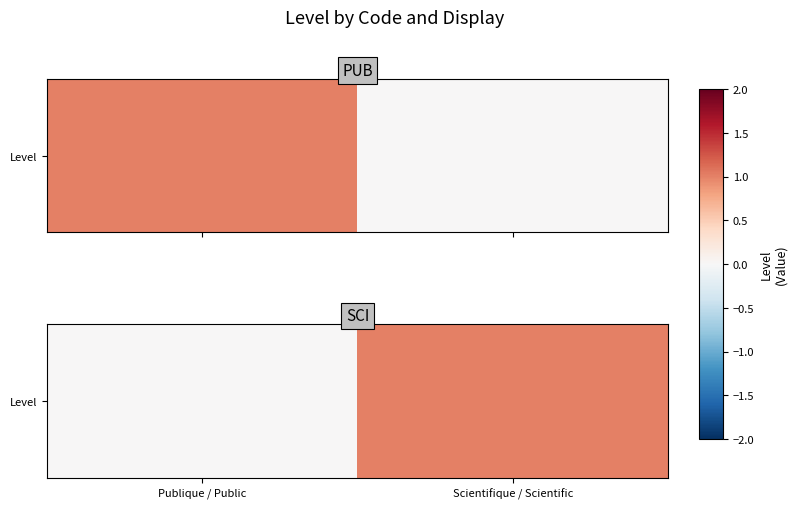

At which label is the value closest to 0?

Publique / Public